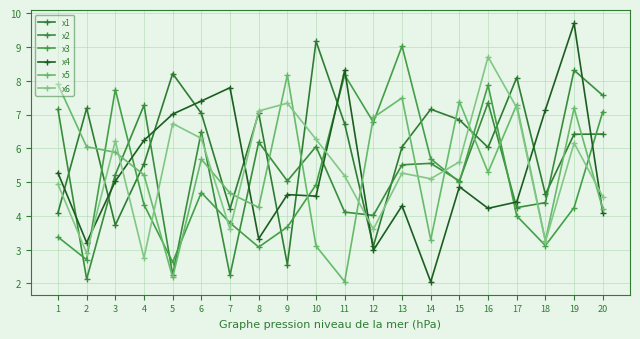

Reading left to right, transcribe all the data shown in this chart.

x1: 4.1	7.2	3.7	5.5	8.2	7.0	4.2	7.0	2.6	9.2	6.7	3.1	6.0	7.2	6.8	6.0	8.1	4.6	6.4	6.4
x2: 7.2	2.1	5.2	7.3	2.3	6.5	2.2	6.2	5.0	6.1	4.1	4.0	5.5	5.6	5.0	7.4	4.2	4.4	8.3	7.6
x3: 3.4	2.7	7.7	4.3	2.6	4.7	3.8	3.1	3.7	4.9	8.2	6.8	9.0	5.7	5.0	7.9	4.0	3.1	4.2	7.1
x4: 5.3	3.2	5.0	6.2	7.0	7.4	7.8	3.3	4.6	4.6	8.3	3.0	4.3	2.0	4.9	4.2	4.4	7.1	9.7	4.1
x5: 7.9	6.0	5.9	5.2	2.2	5.7	4.7	4.3	8.2	3.1	2.1	6.9	7.5	3.3	7.4	5.3	7.3	3.3	7.2	4.2
x6: 4.9	2.9	6.2	2.8	6.7	6.3	3.6	7.1	7.3	6.3	5.2	3.6	5.3	5.1	5.6	8.7	7.2	3.2	6.2	4.6